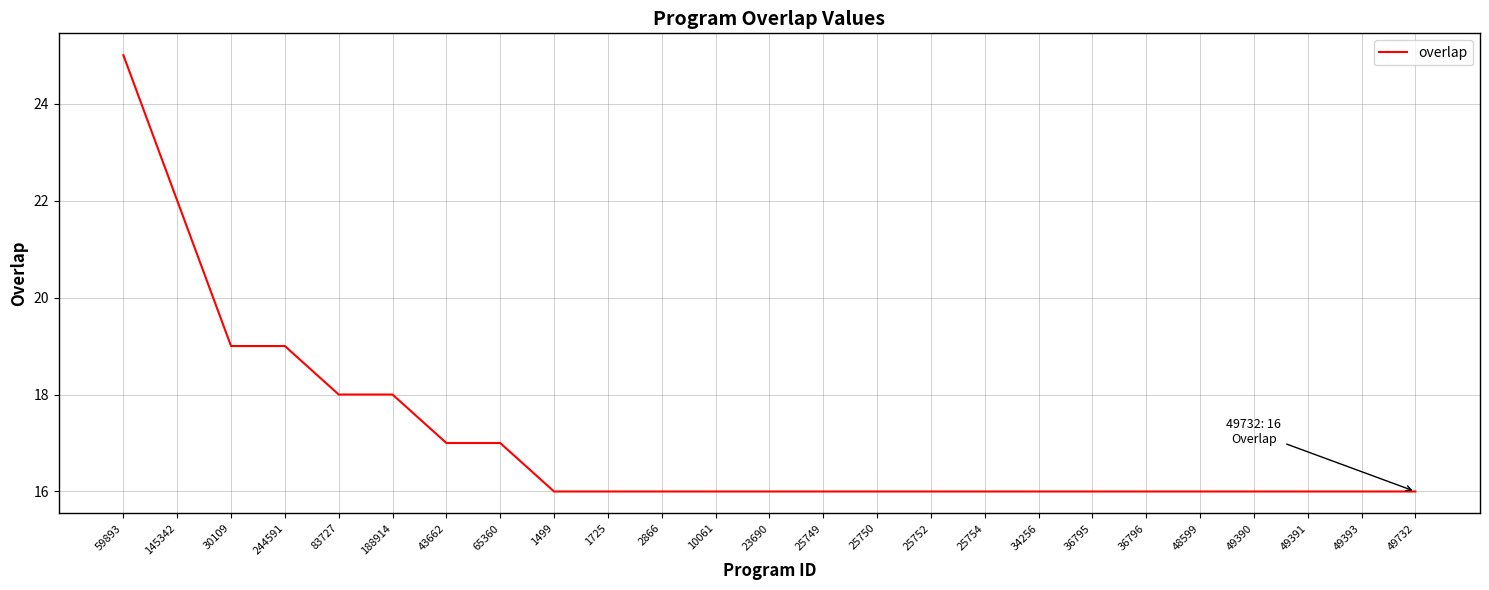

What is the maximum value shown in the chart?

25